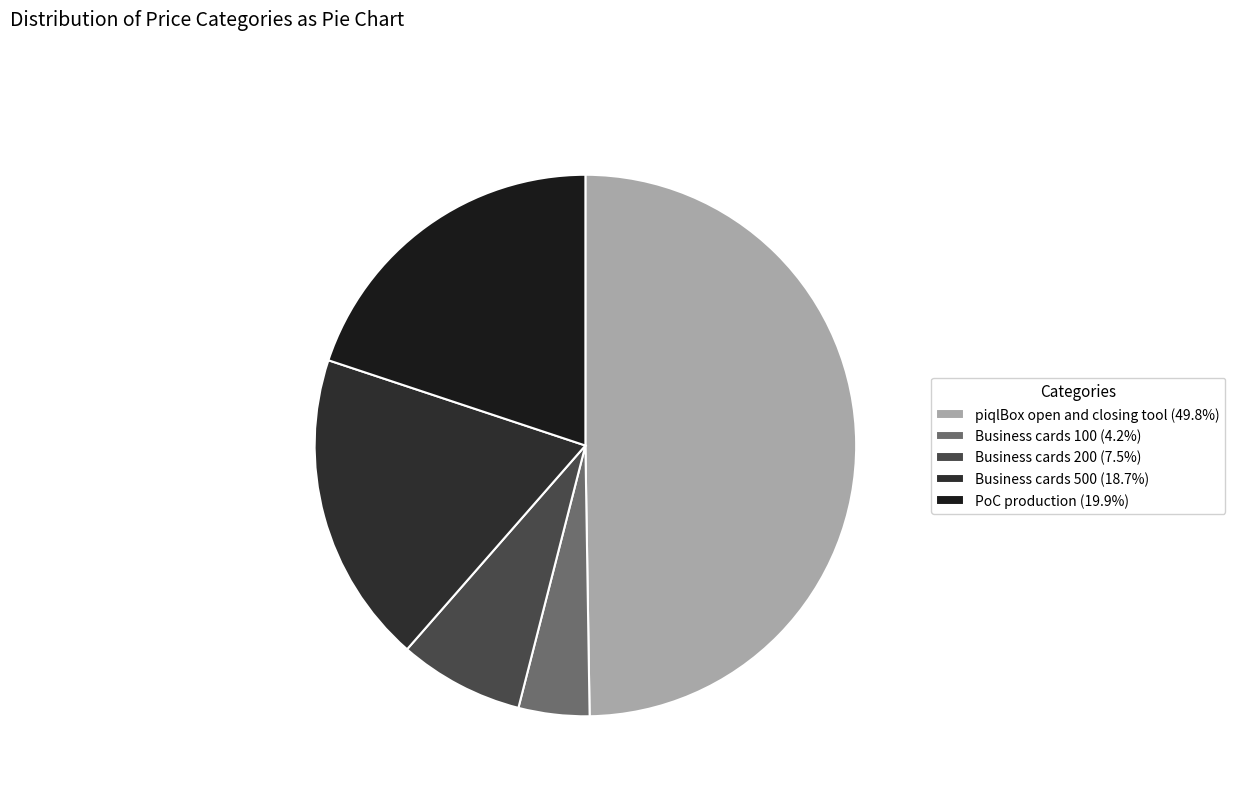

Between Business cards 500 and Business cards 100, which is larger?

Business cards 500